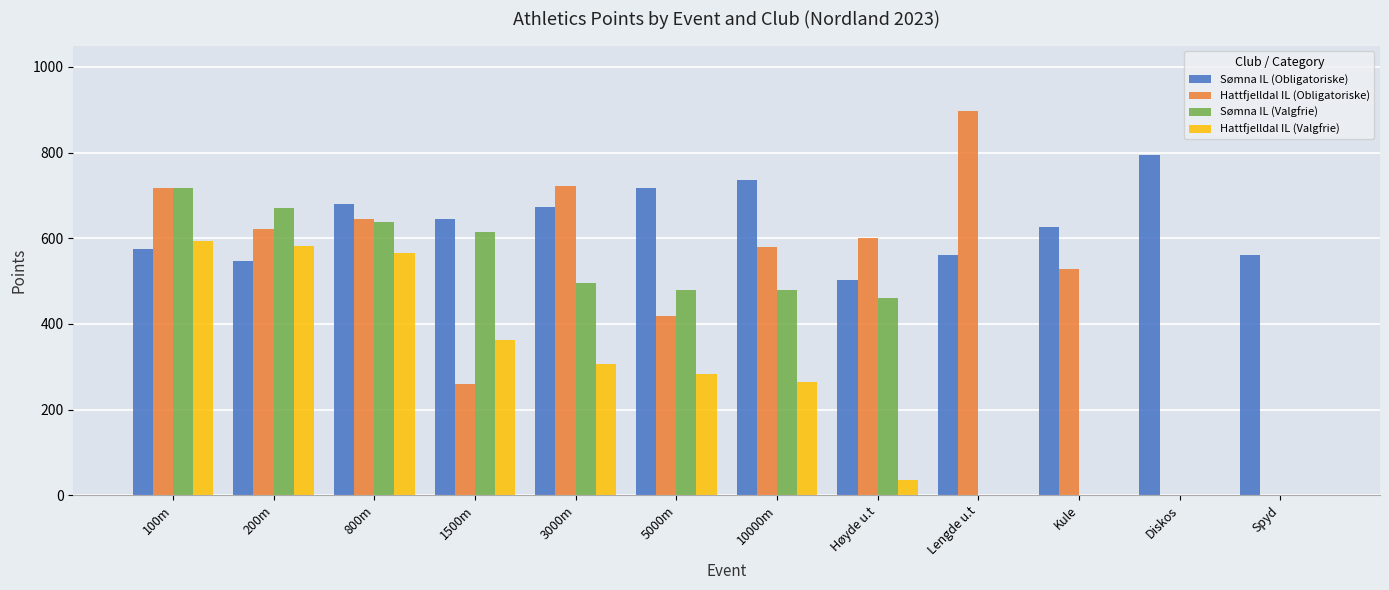

Is it true that Sømna IL (Valgfrie) equals 0 at Kule?

True